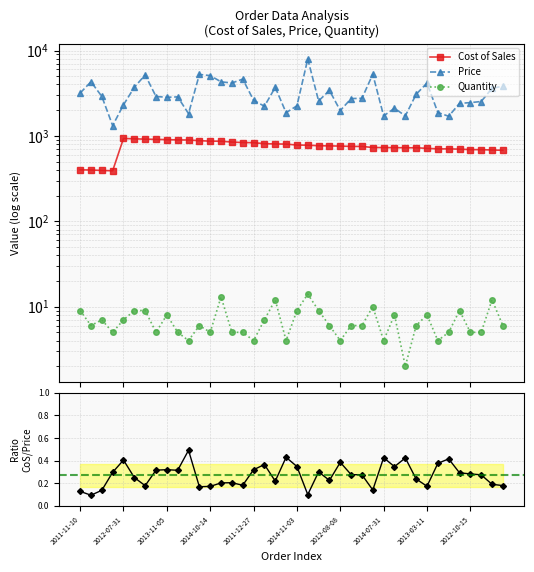

What is the sum of all Price values?

127202.9